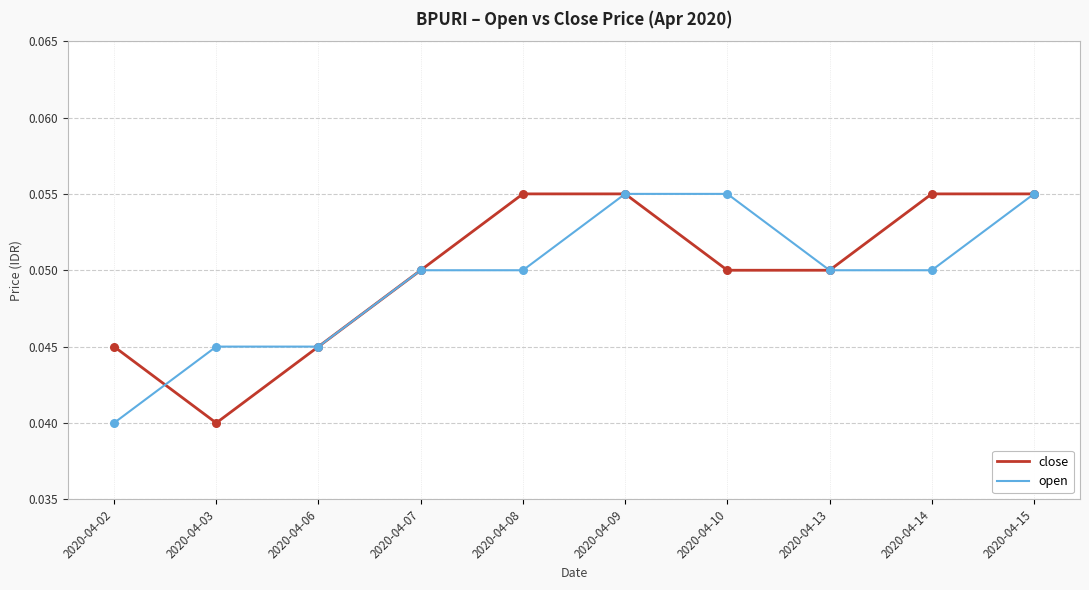

What are all the series names shown in the legend?

close, open